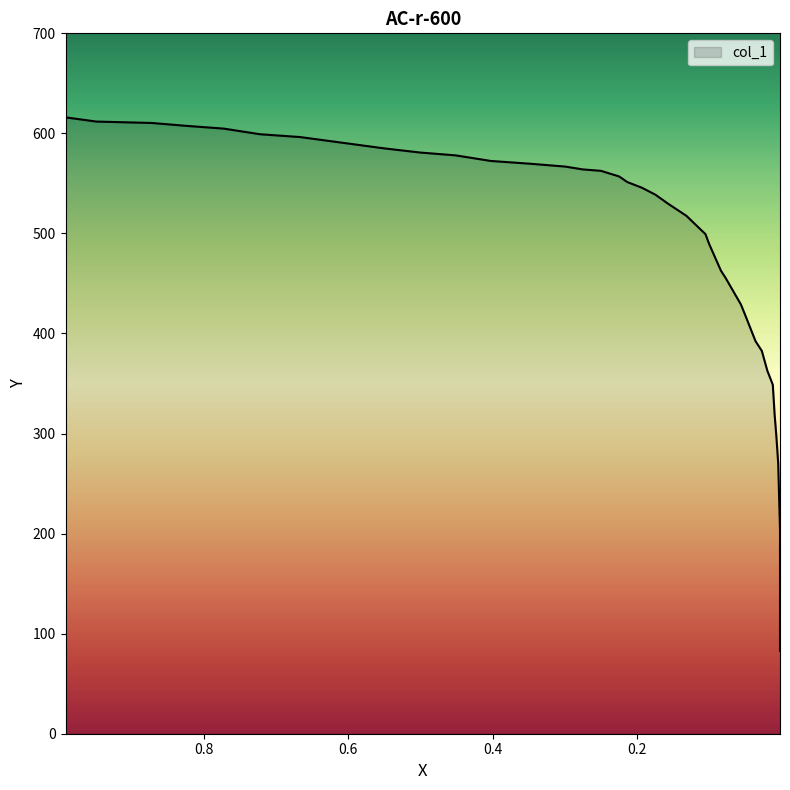

What is the ratio of the value at 0.826 to the value at 0.0189?

1.7